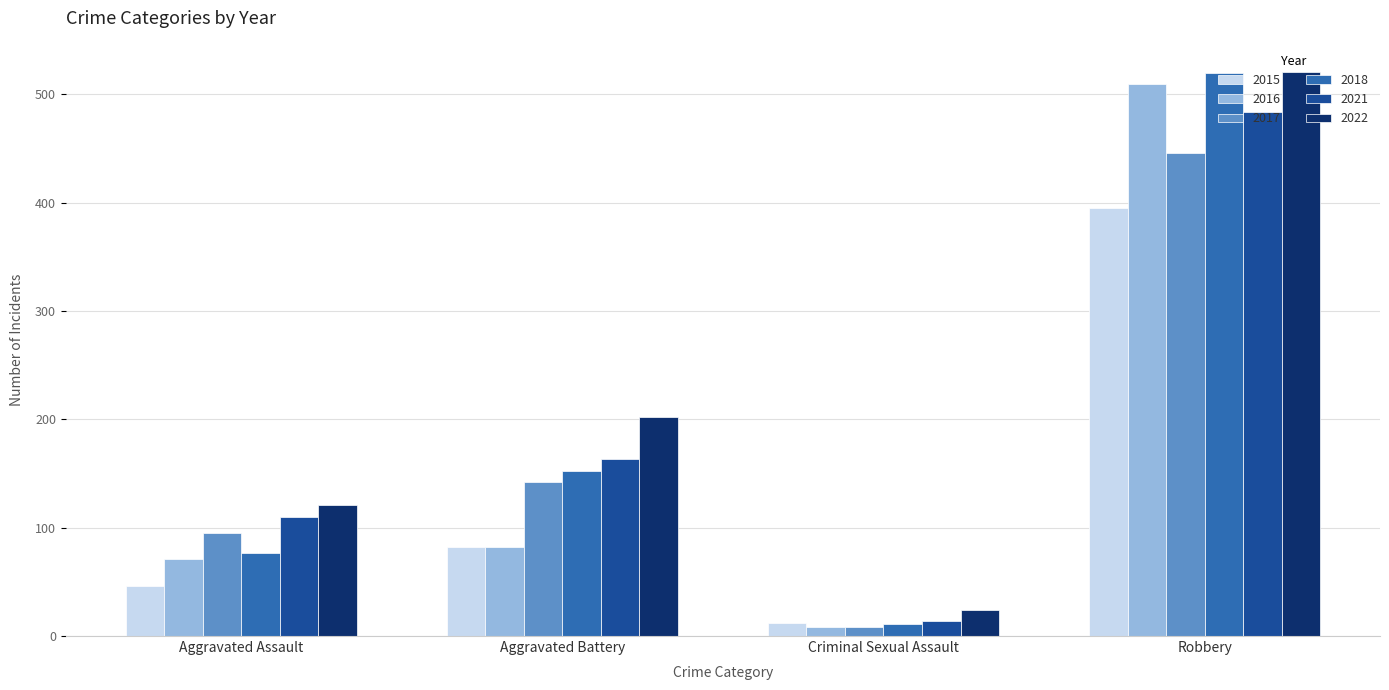

At how many categories does at least one series exceed 129?

2